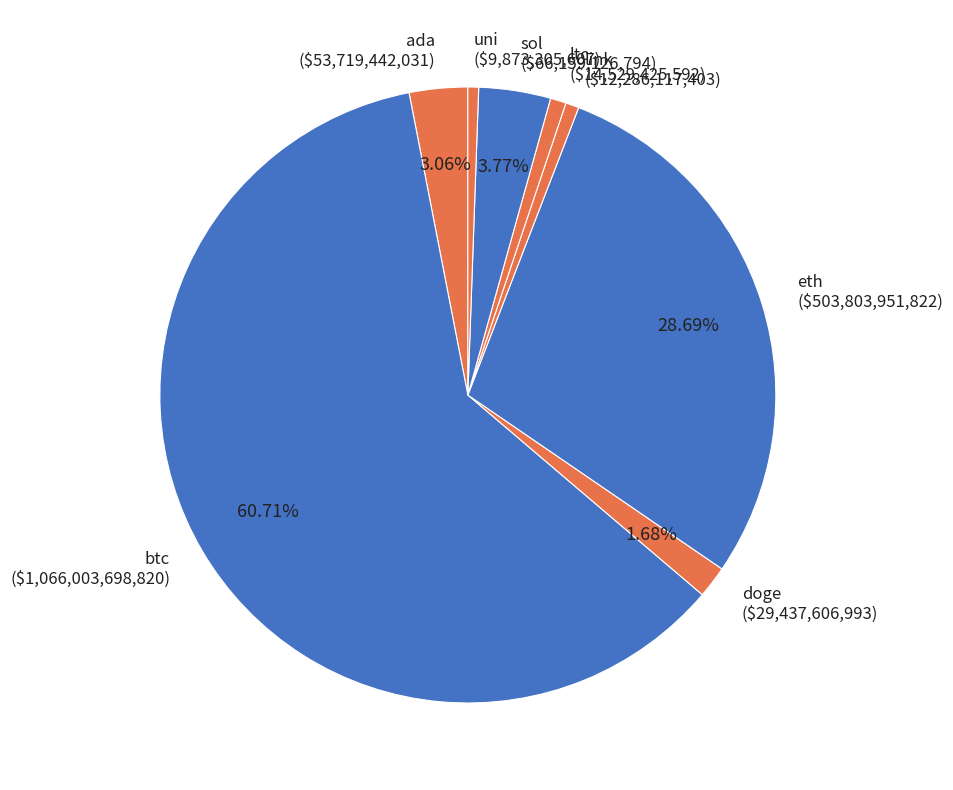

Combined, do btc and doge account for over 50%?

Yes